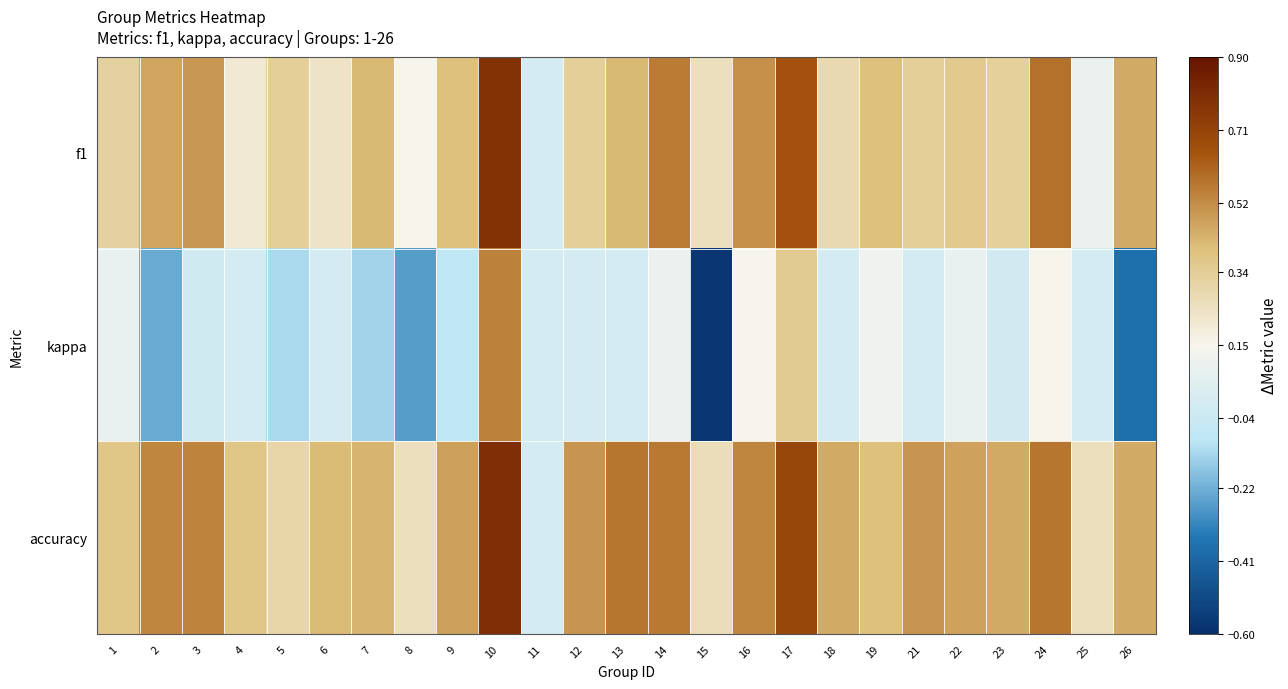

Rank the series by their average value, from highest to lowest.

accuracy, f1, kappa